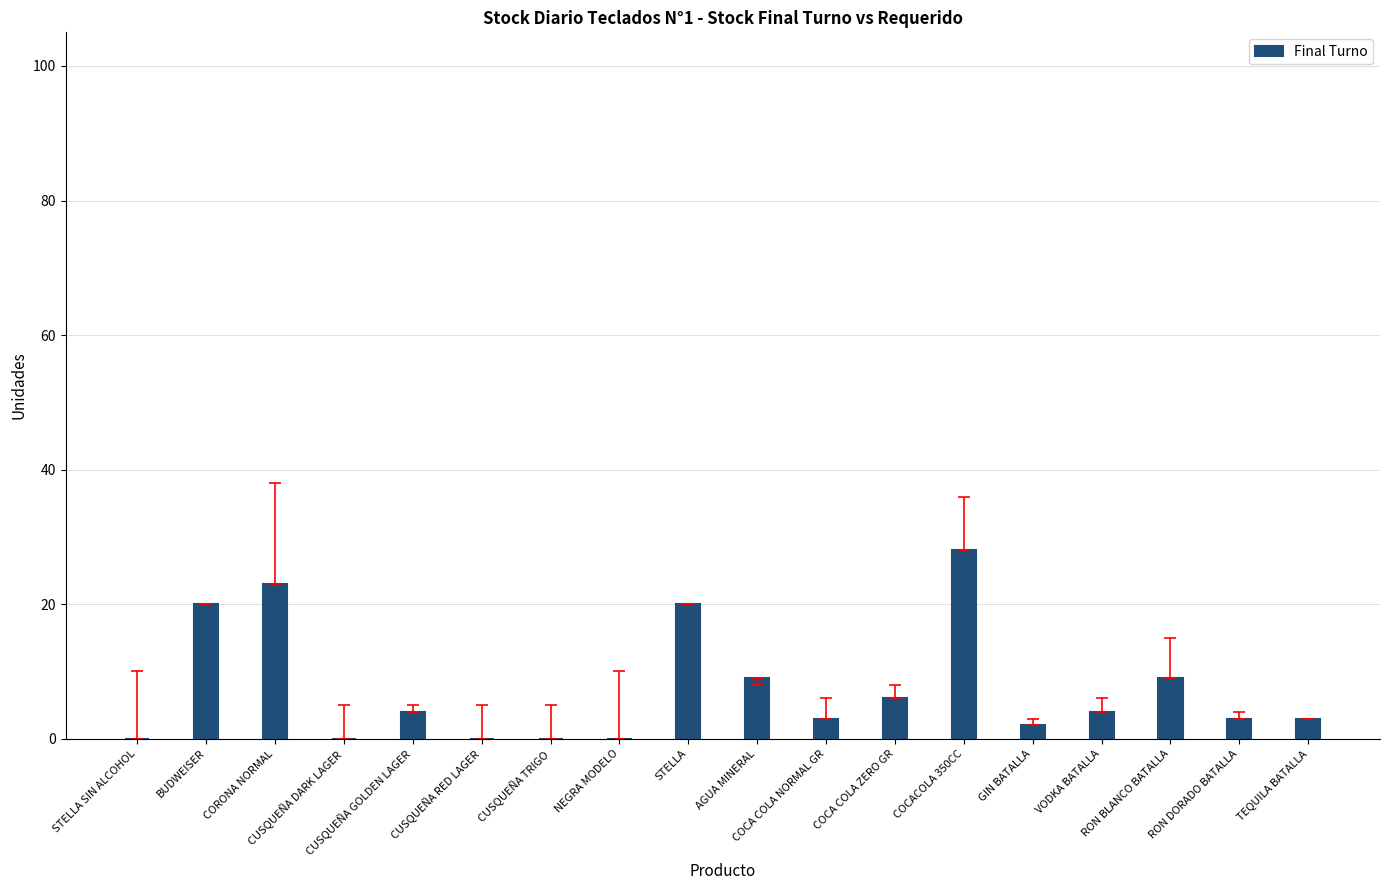

What is the average value?

7